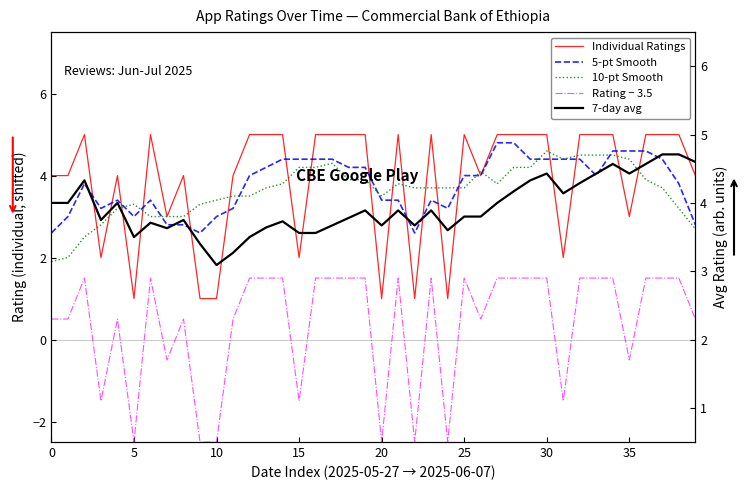

At which category is the sum across all series the highest?

34